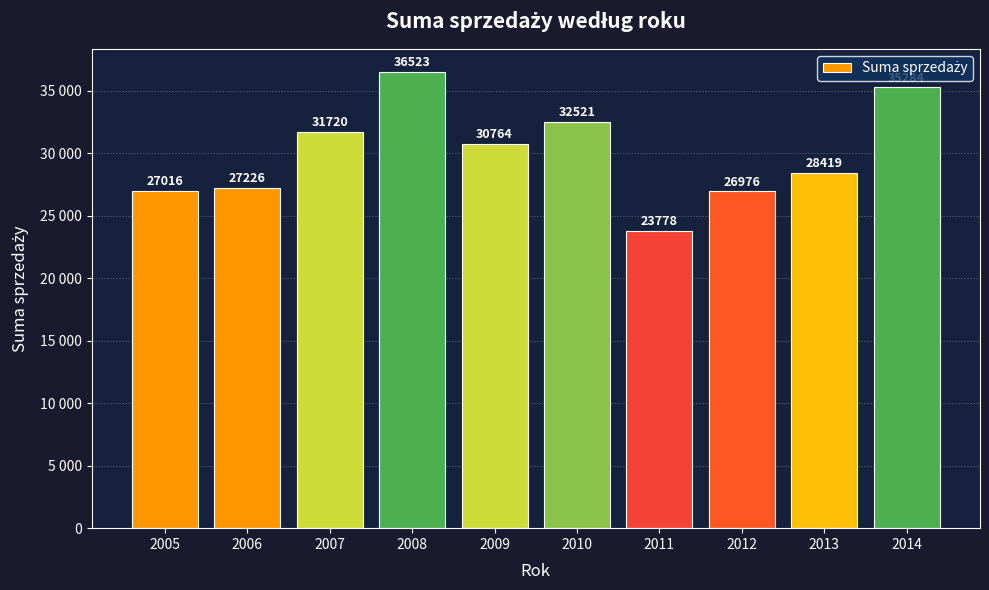

At which label is the value closest to 30150?

2009